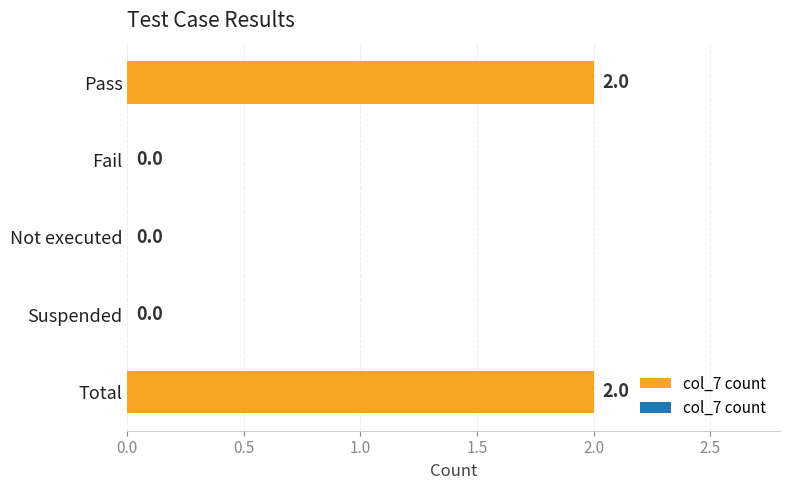

What is the sum of all values?

4